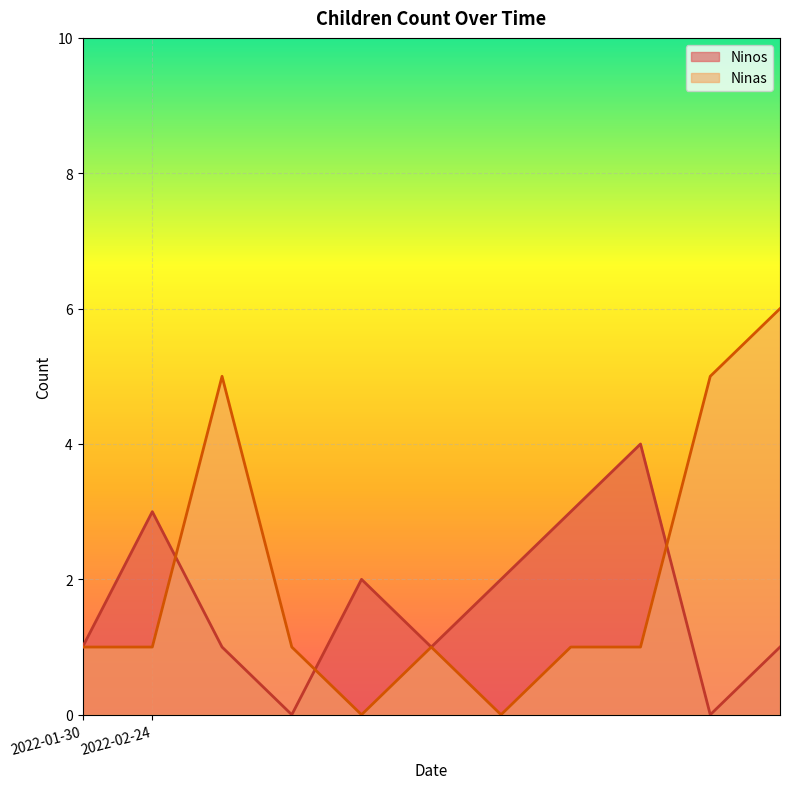

At how many categories does at least one series exceed 4?

3